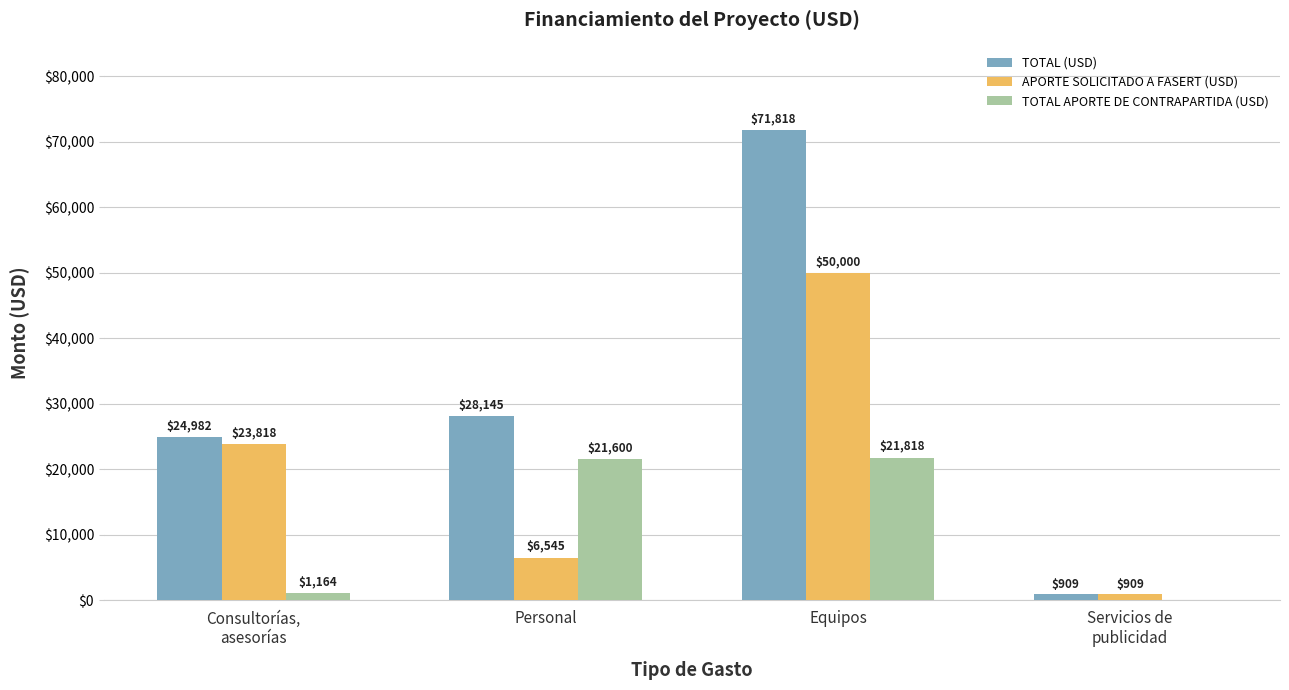

What is the average value of the TOTAL (USD) series?

31463.6